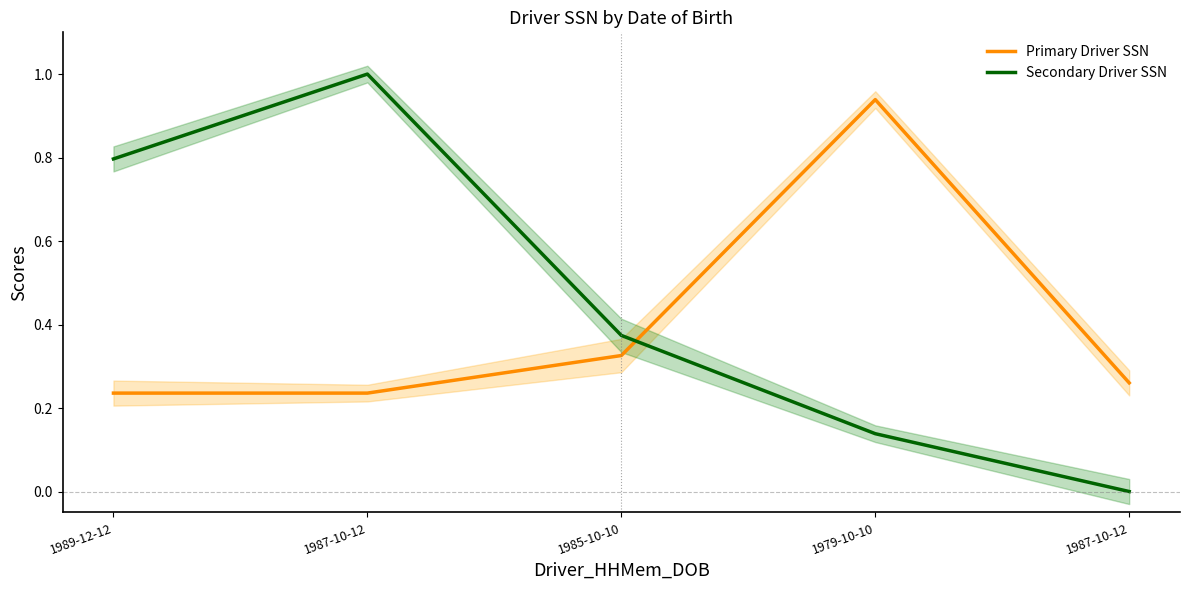

Which has a higher value, 1987-10-12 or 1985-10-10?

1985-10-10